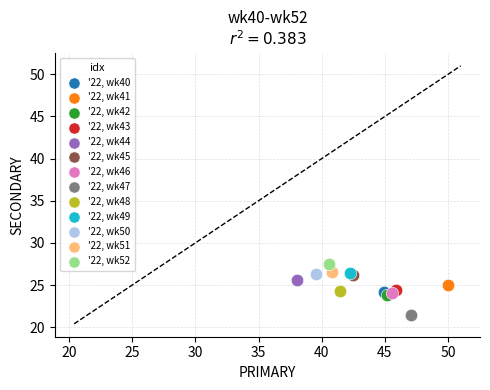

What are all the series names shown in the legend?

'22, wk40, '22, wk41, '22, wk42, '22, wk43, '22, wk44, '22, wk45, '22, wk46, '22, wk47, '22, wk48, '22, wk49, '22, wk50, '22, wk51, '22, wk52